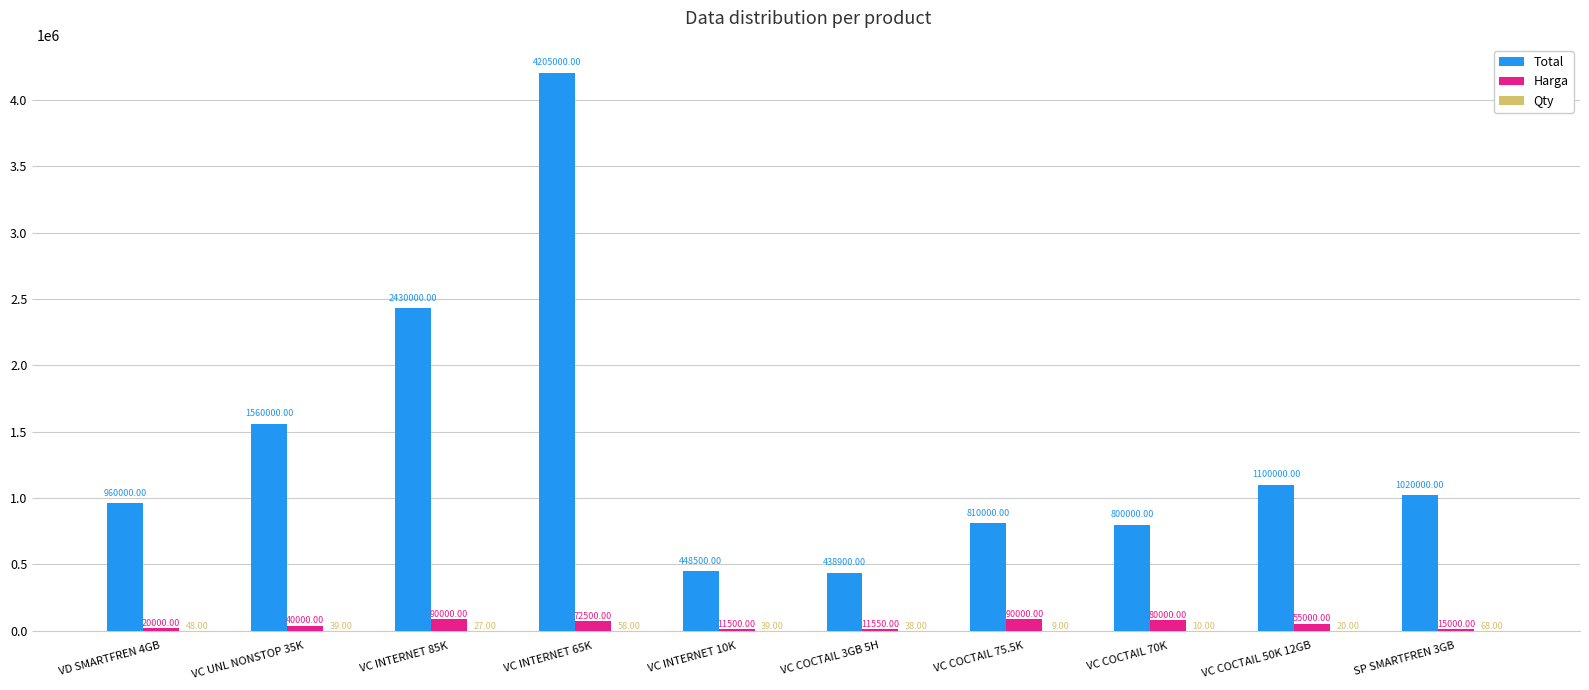

What is the sum of the Total values at VC COCTAIL 75.5K and VD SMARTFREN 4GB?

1770000